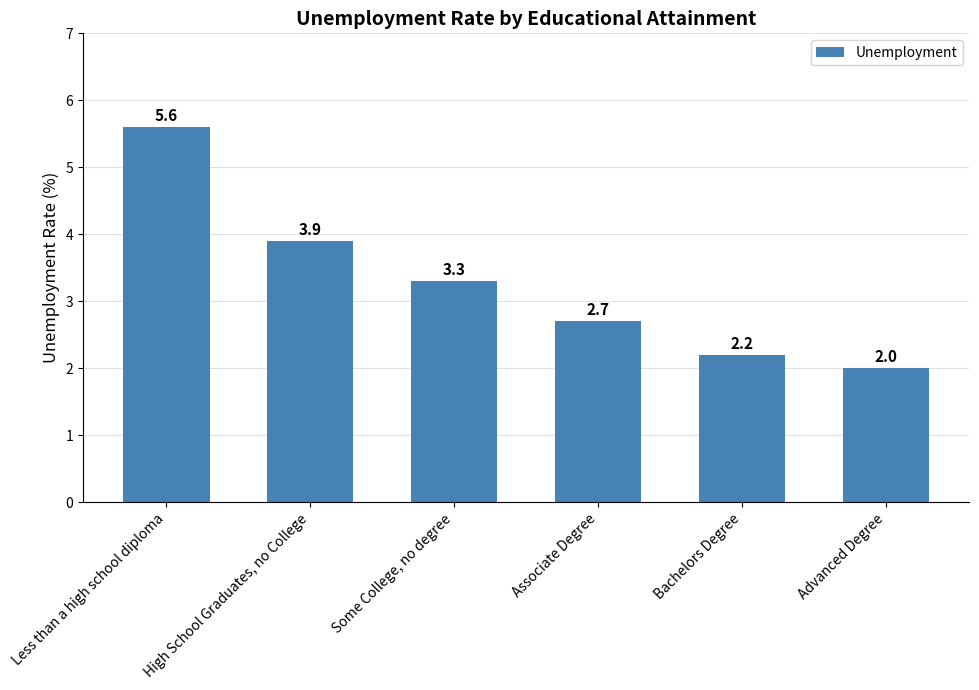

Rank the categories by value from lowest to highest.

Advanced Degree, Bachelors Degree, Associate Degree, Some College, no degree, High School Graduates, no College, Less than a high school diploma